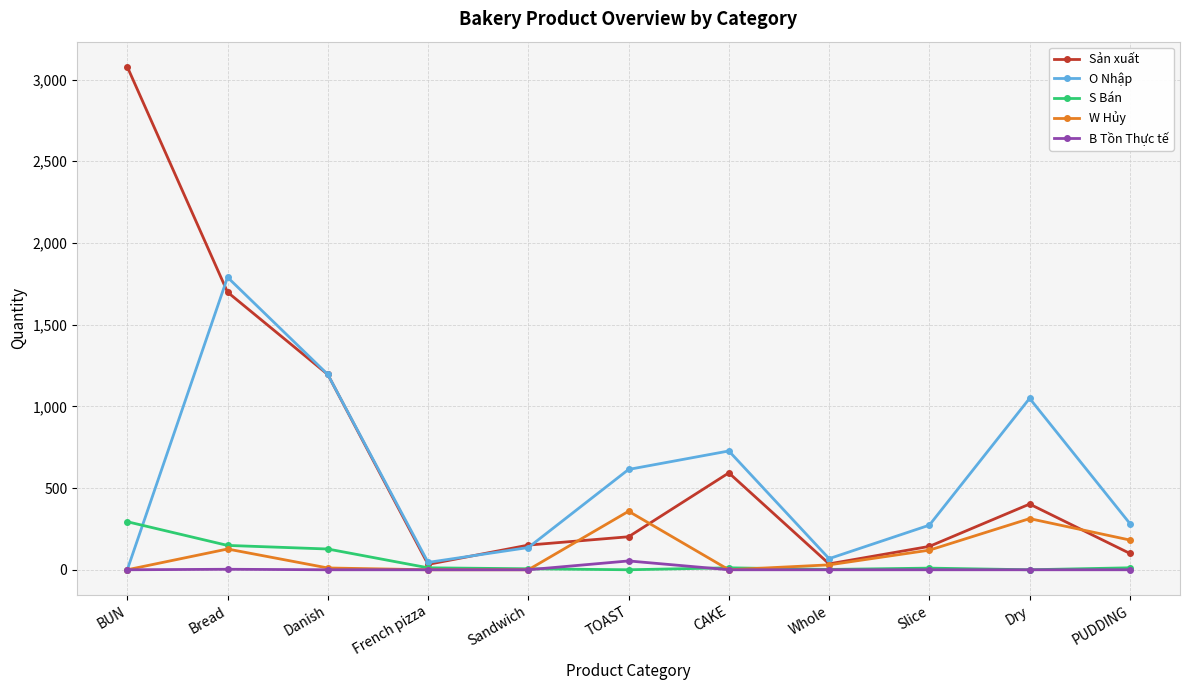

At which category does the chart reach its peak across all series?

BUN